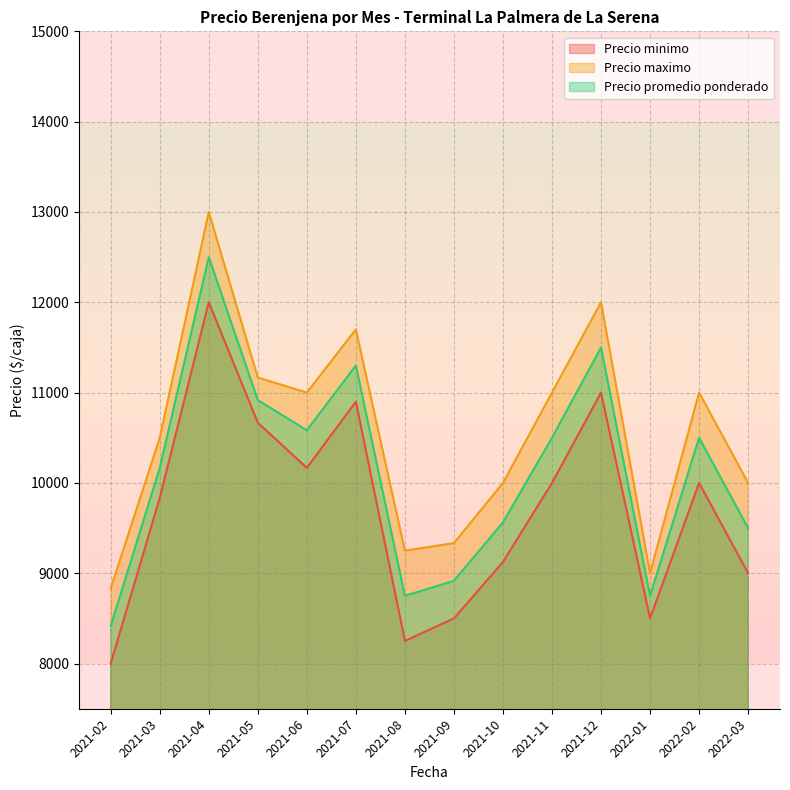

Which category has the lowest value in the Precio maximo series?

2021-02